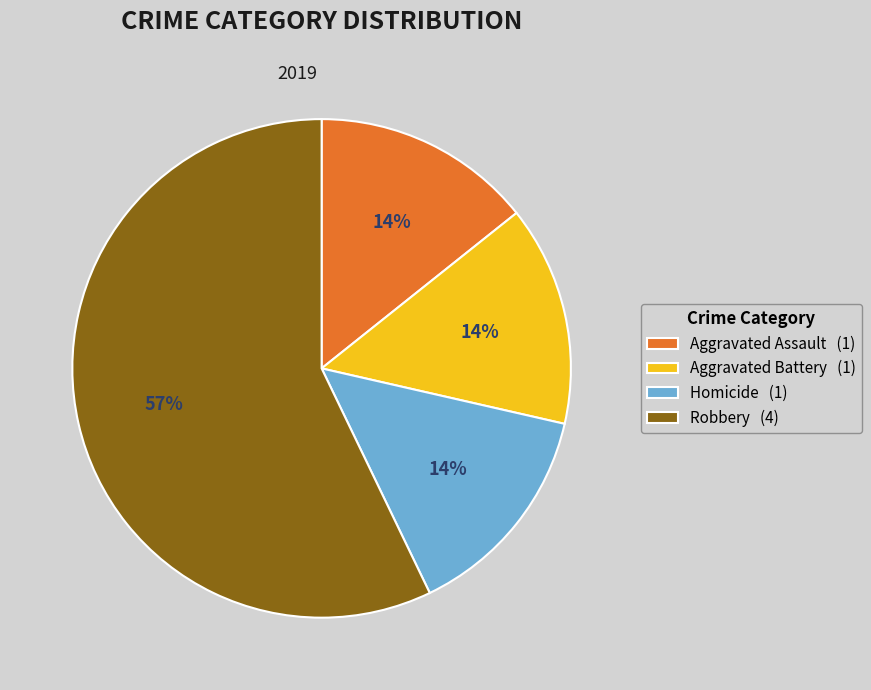

Is it true that Robbery (4) is 57% of the pie?

True